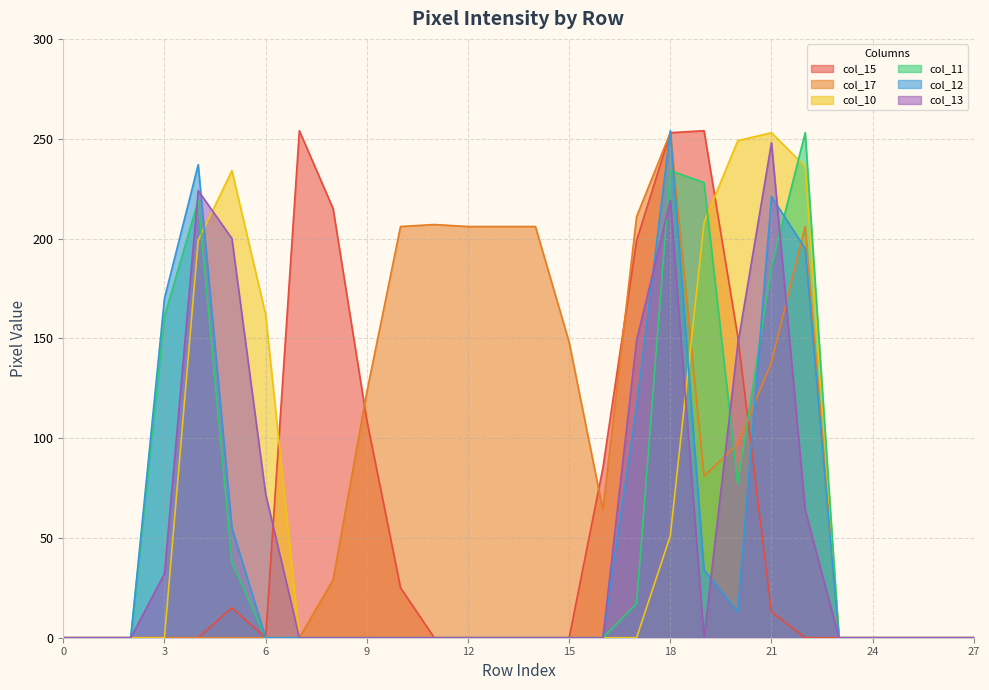

True or false: col_13 and col_15 cross at least once.

True